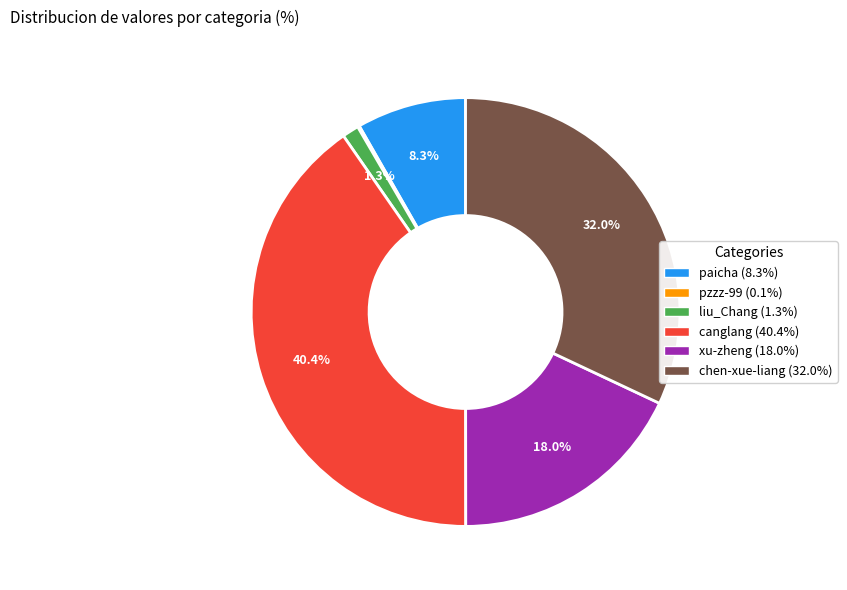

To the nearest percent, what is the difference between the largest and smallest slice percentages?

40%